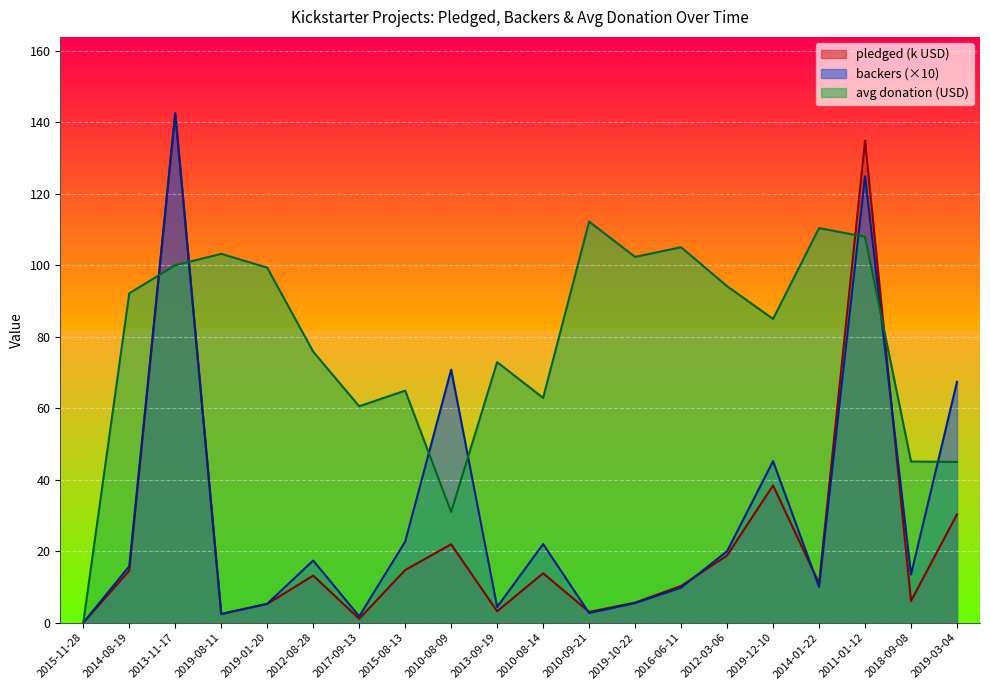

The pledged series shows 1.1 at 2017-09-13. True or false?

True